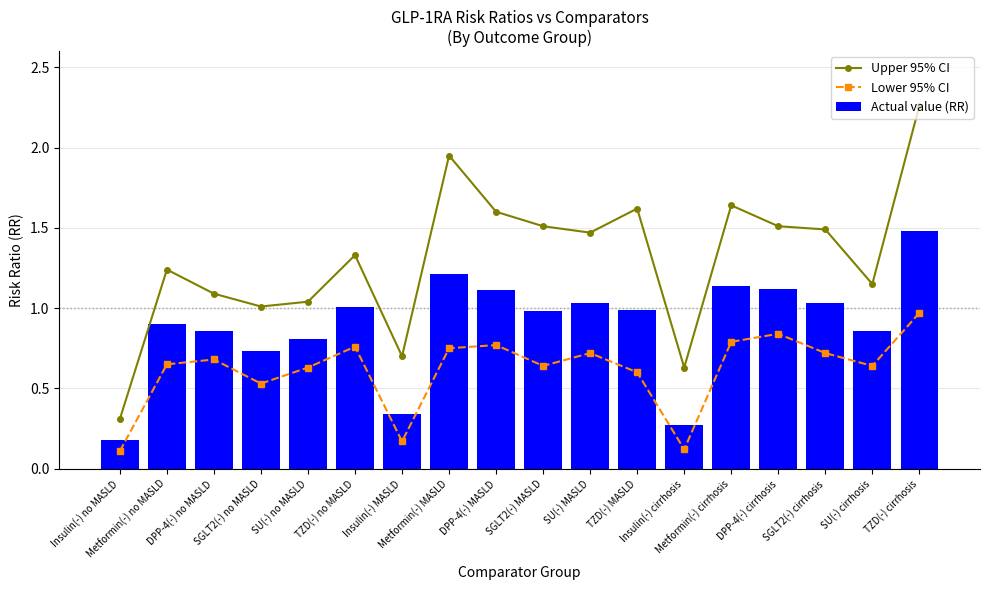

At which label does Actual value (RR) reach its peak?

TZD(-) cirrhosis